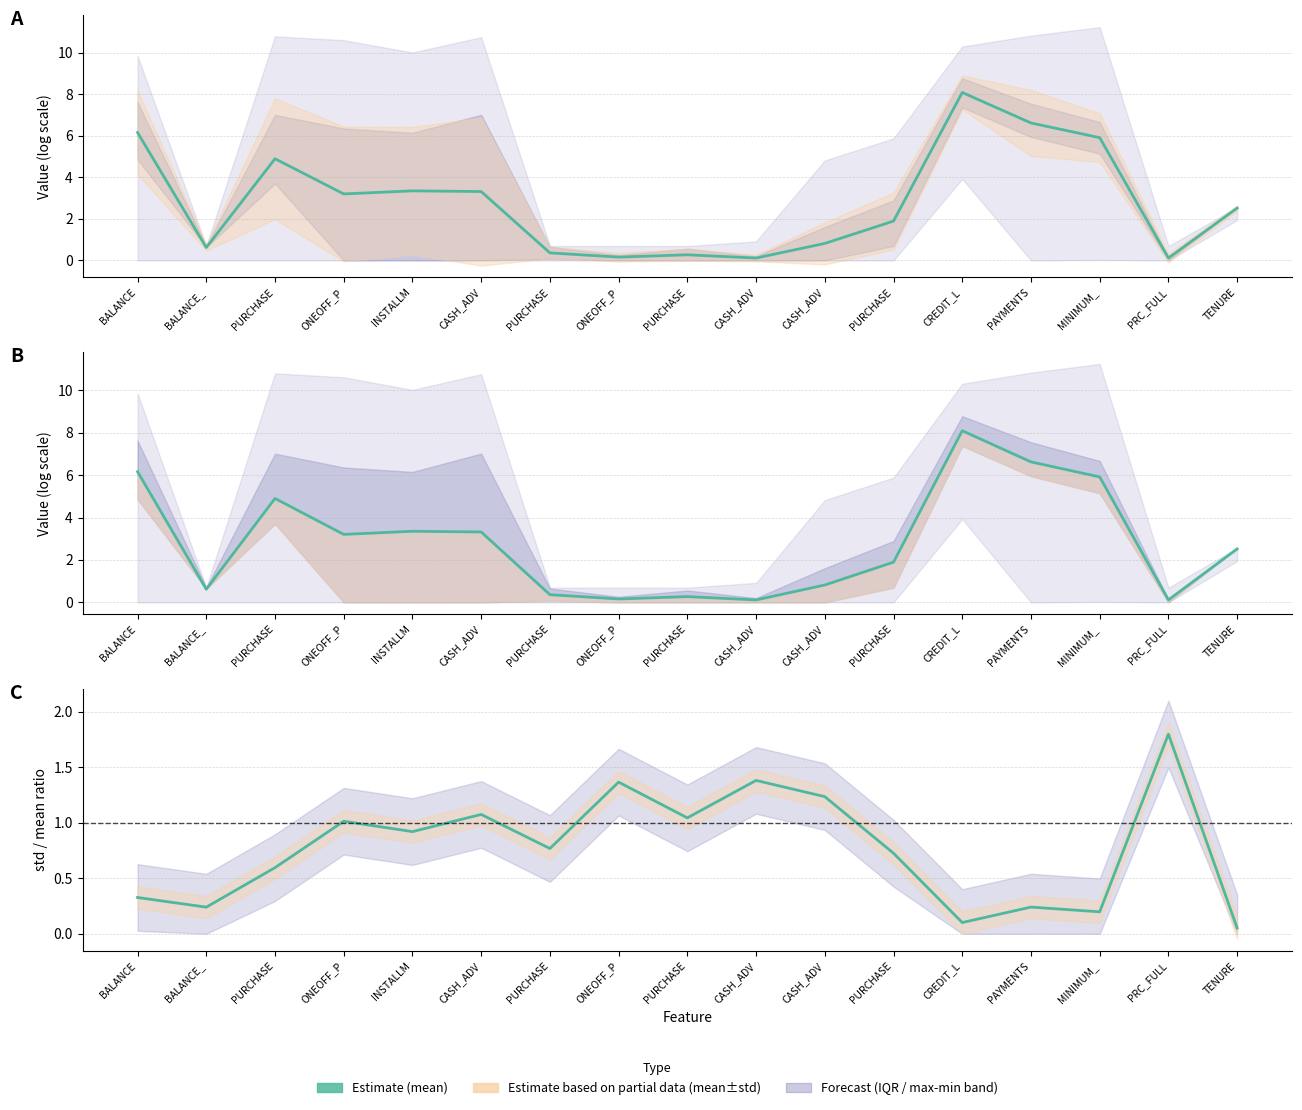

What is the value of the std/mean point at the 8th from the left?

1.0